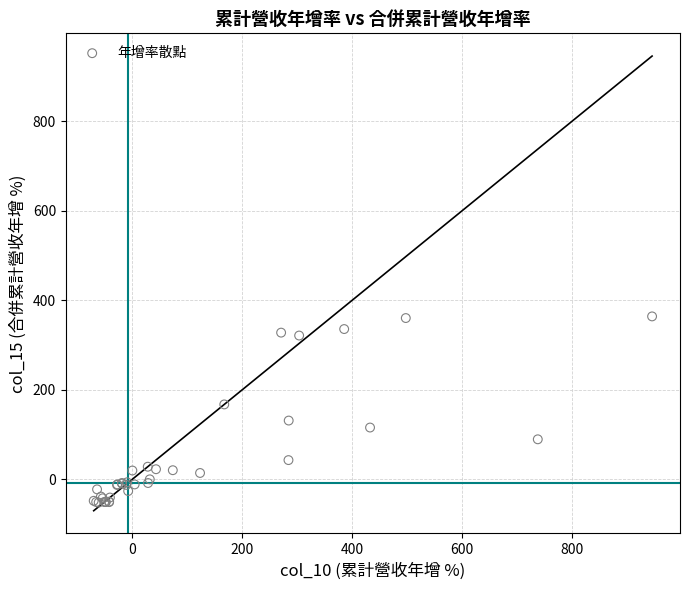

What Y value in the scatter plot is closest to 156?

167.3